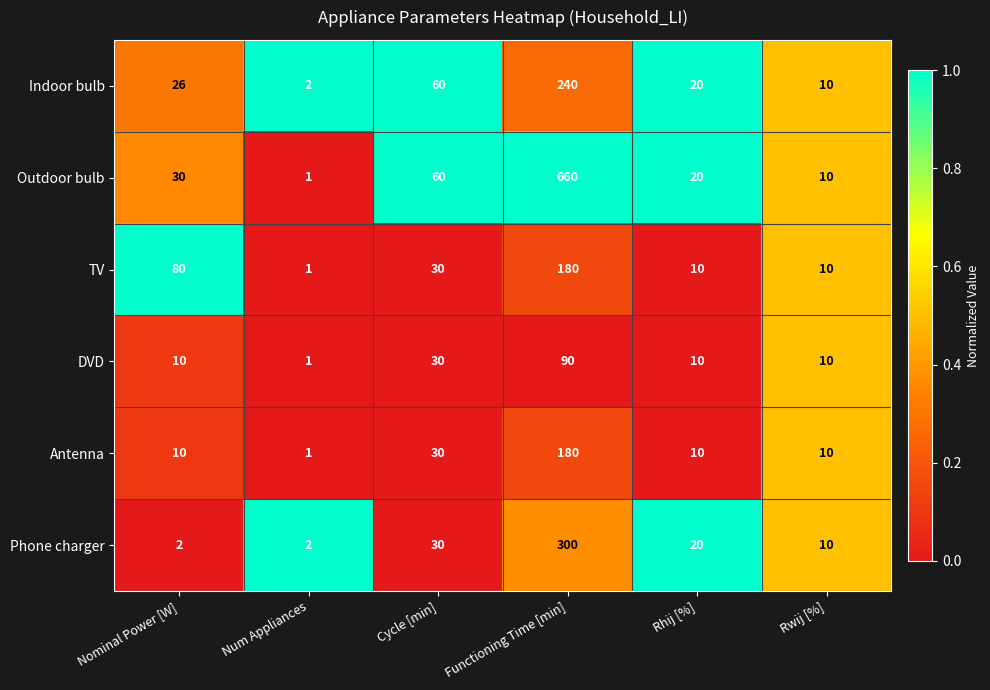

True or false: Indoor bulb has a value of 3 at Num Appliances.

False